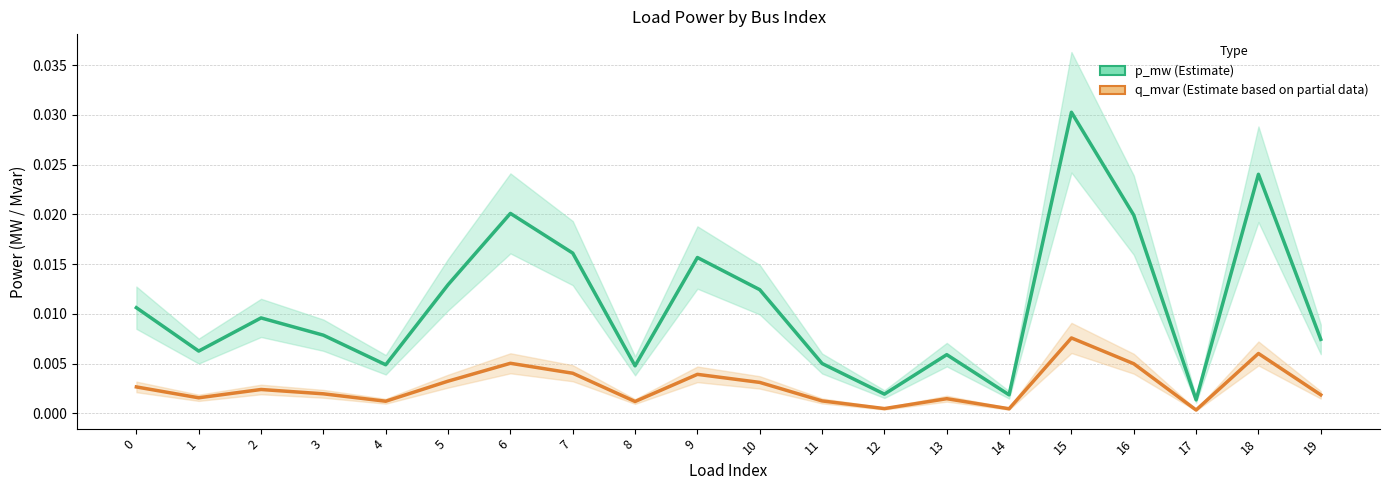

At which label does p_mw (Estimate) reach its peak?

15